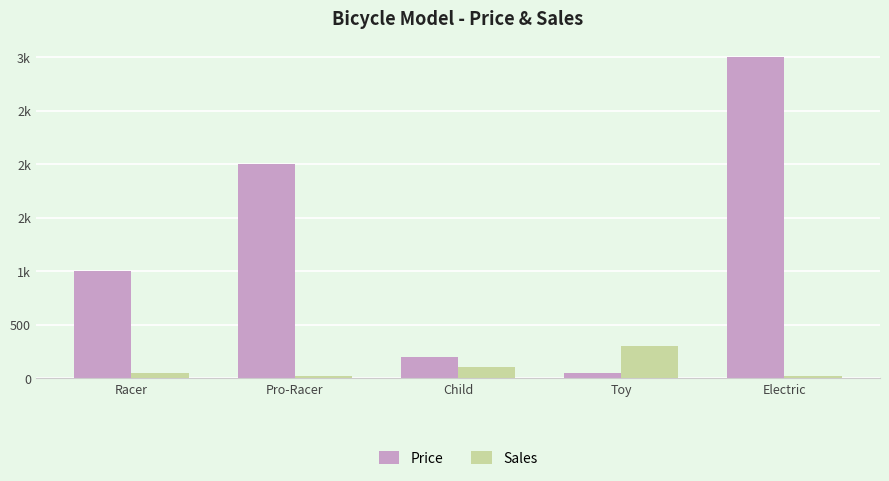

What are all the series names shown in the legend?

Price, Sales